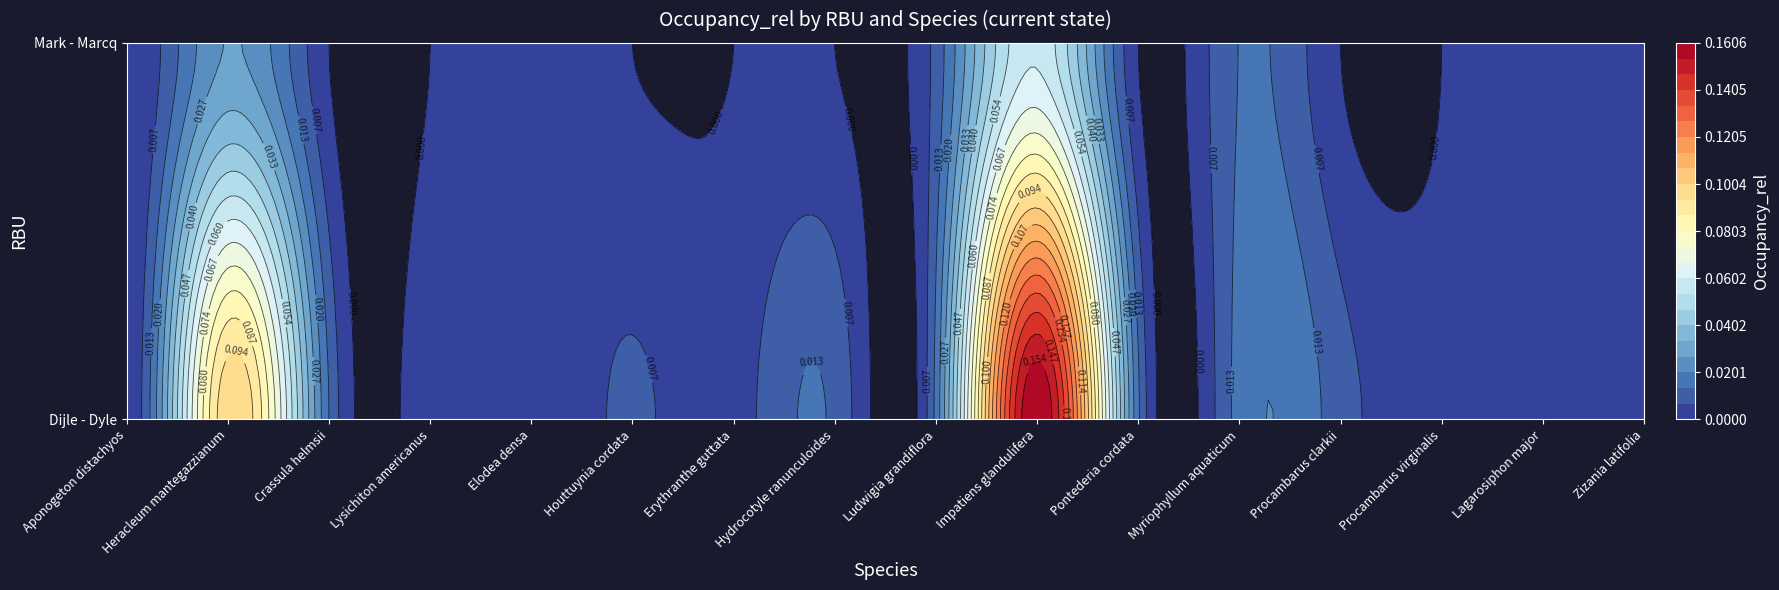

Which category has the highest value in the Mark - Marcq series?

Impatiens glandulifera